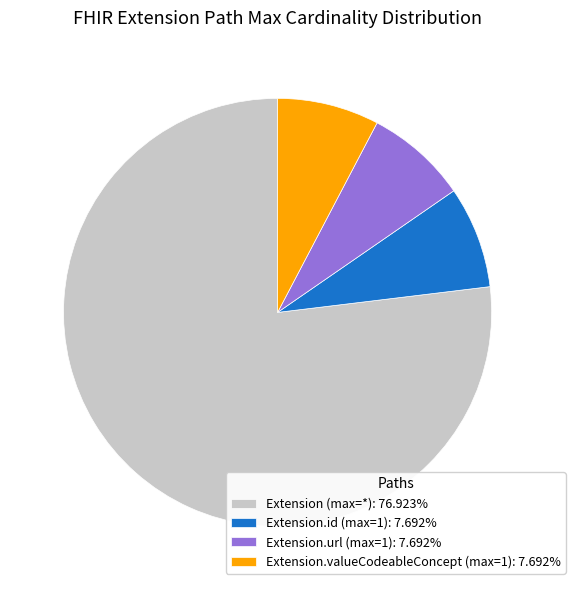

Do Extension (max=*): 76.923% and Extension.valueCodeableConcept (max=1): 7.692% together represent more than half of the pie?

Yes